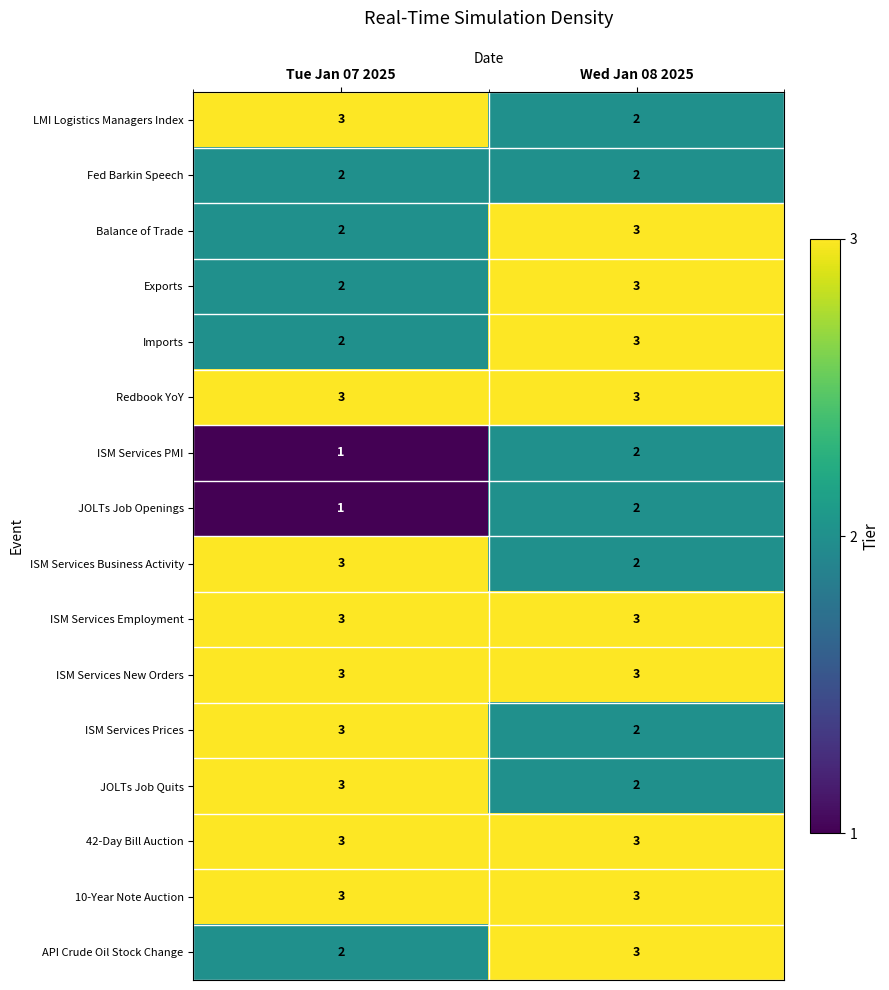

Rank the categories by ISM Services Prices value from highest to lowest.

Tue Jan 07 2025, Wed Jan 08 2025